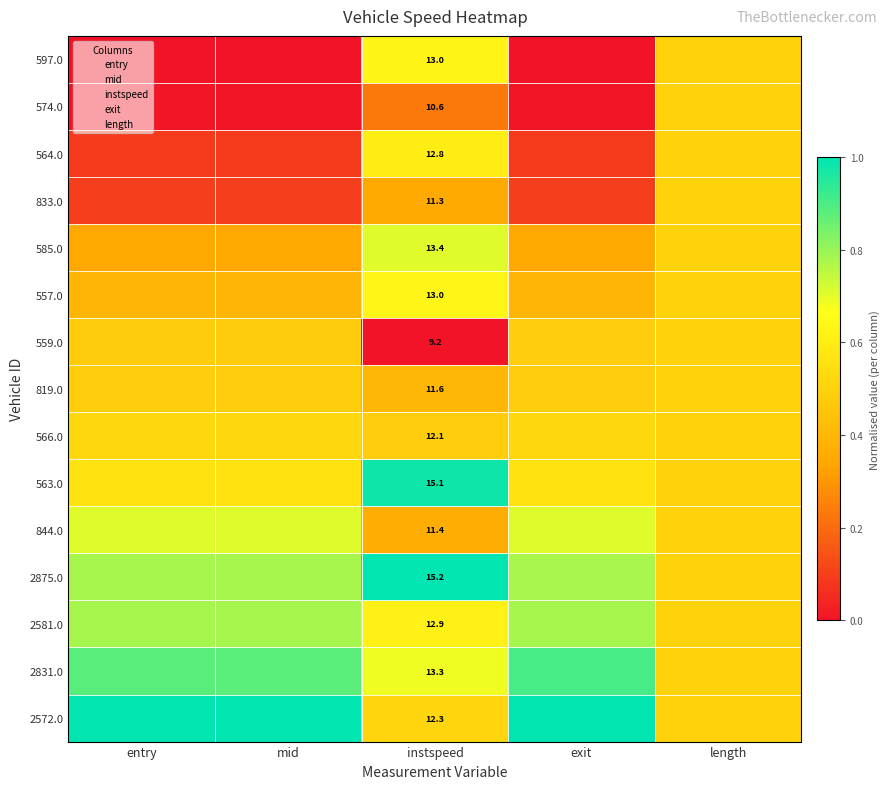

At which category is the sum across all series the highest?

instspeed